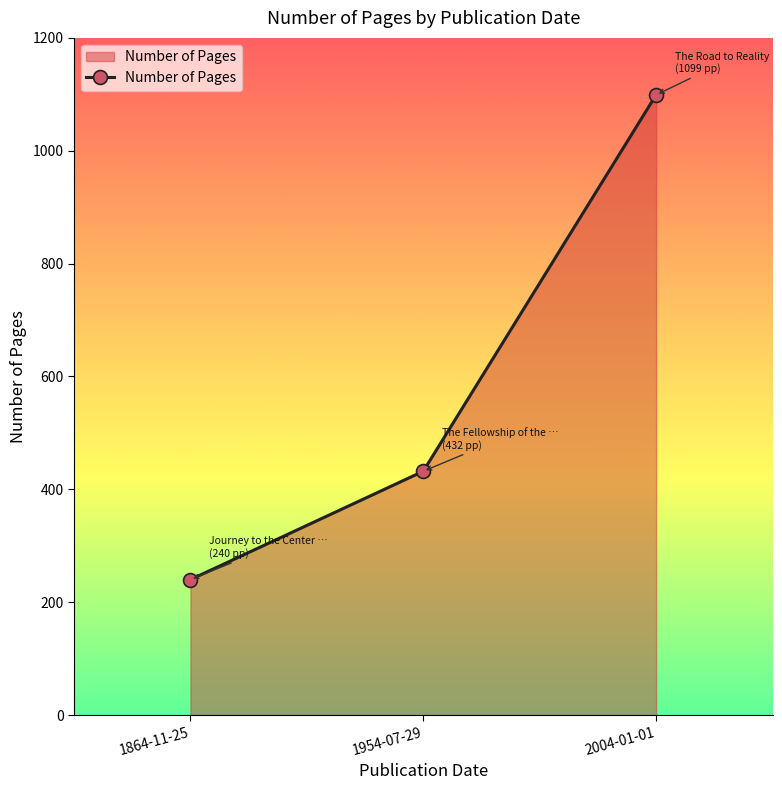

What is the average value?

590